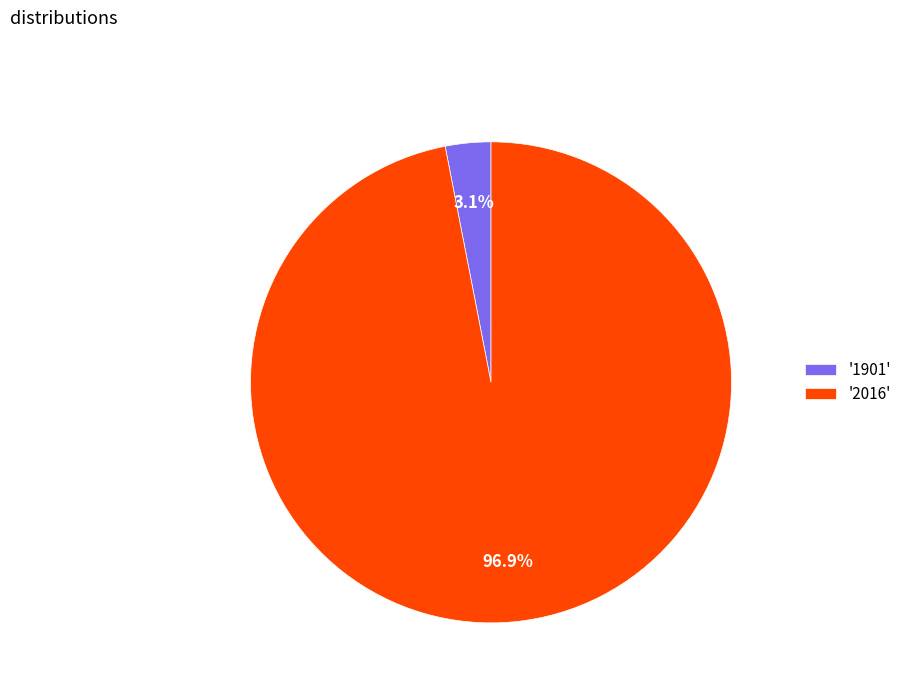

How many slices are in this pie chart?

2